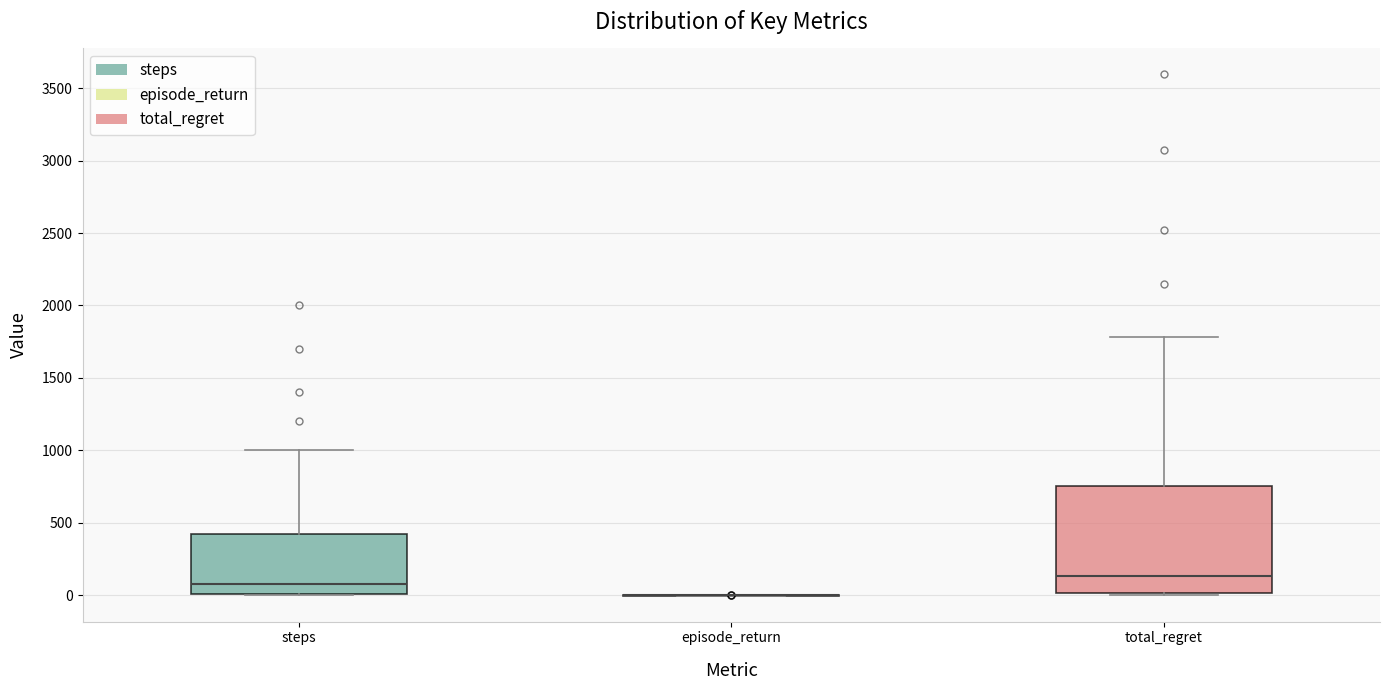

Comparing the boxes themselves (not the whiskers), which one is the tallest?

total_regret